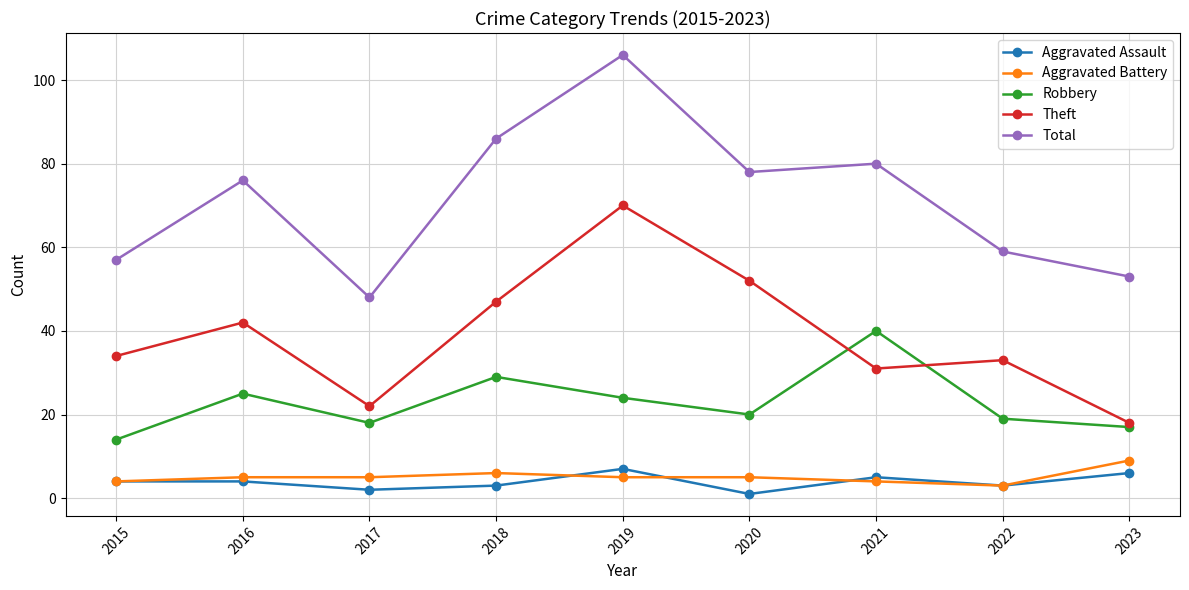

The Total series shows 67 at 2017. True or false?

False